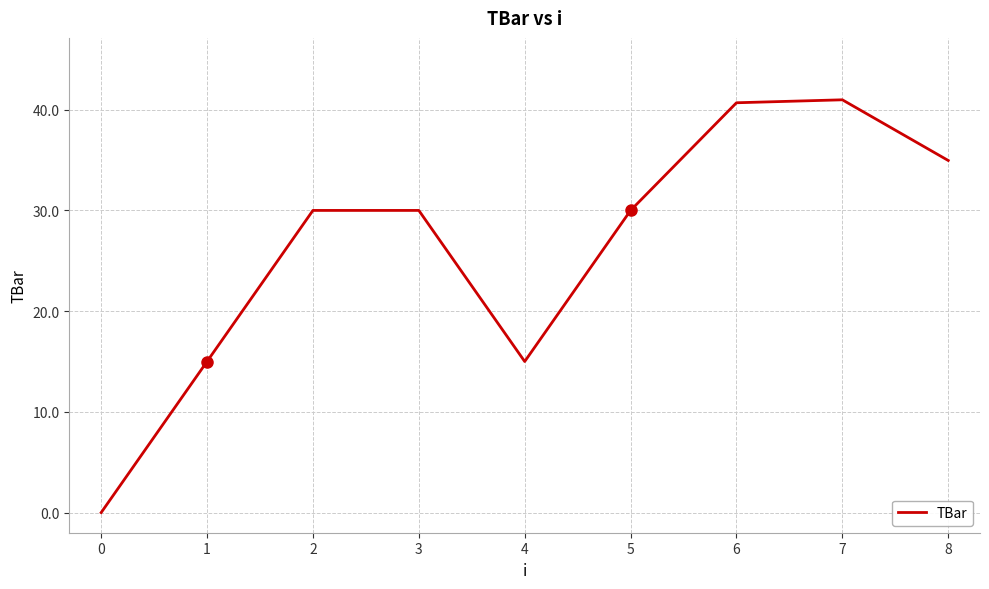

True or false: the data shows 30.0 at 2.

True